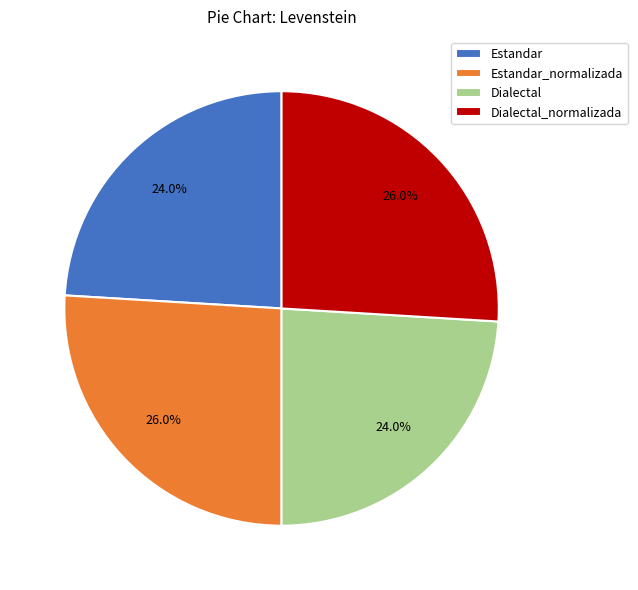

Combined, what portion of the pie is Estandar_normalizada and Estandar?

50.0%